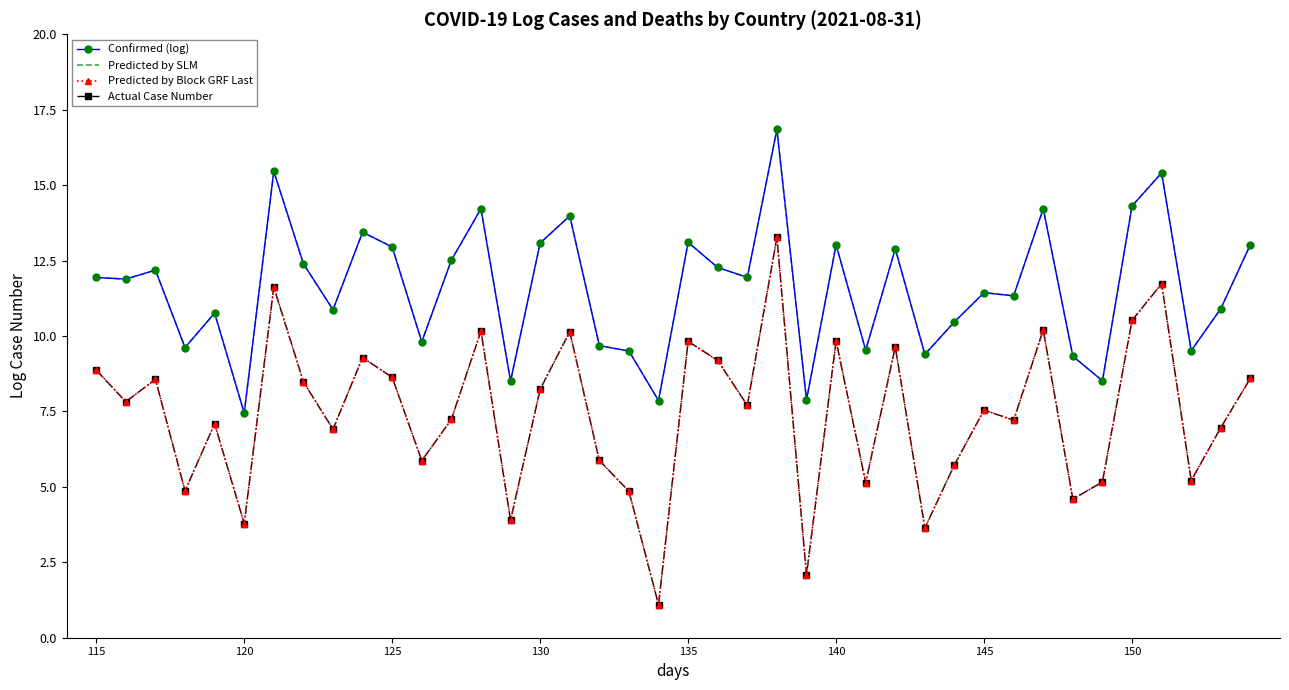

What is the difference between the maximum and second lowest values in the Confirmed (log) series?

9.0